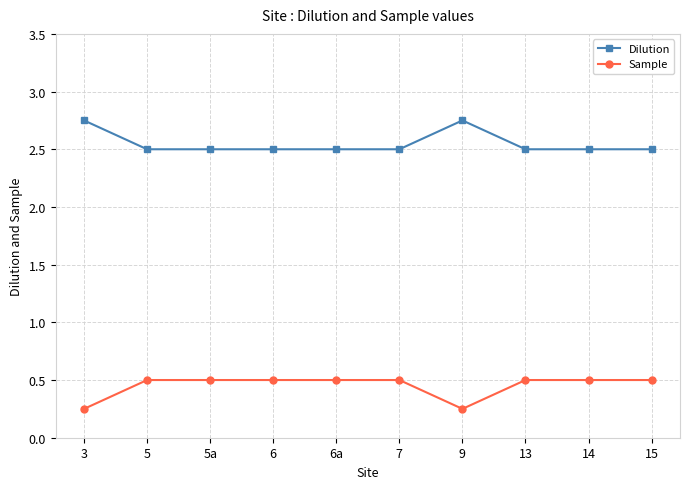

What is the total value across all series at 13?

3.0